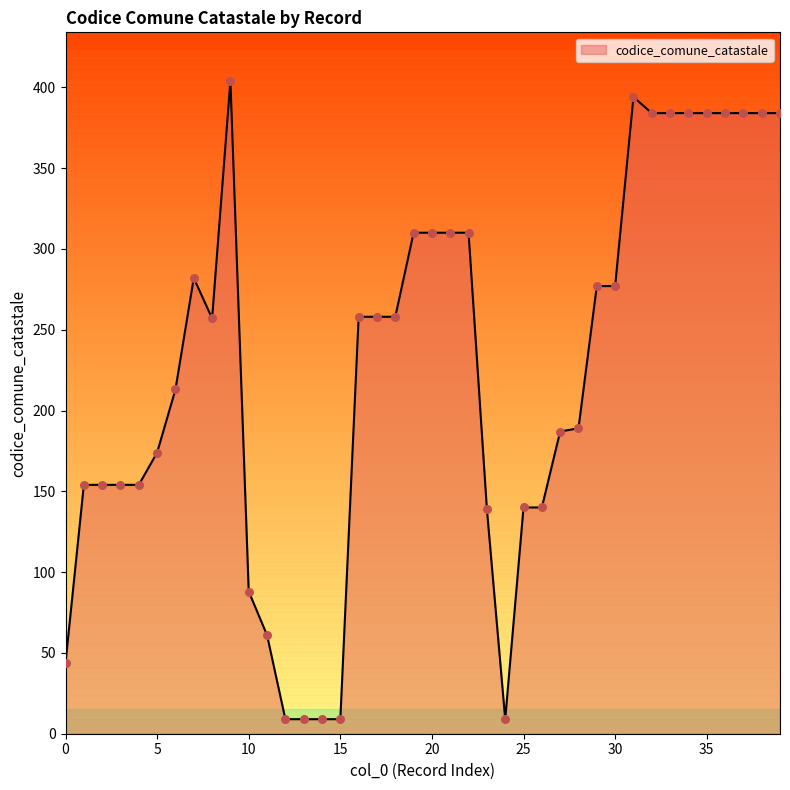

What is the minimum value shown in the chart?

9